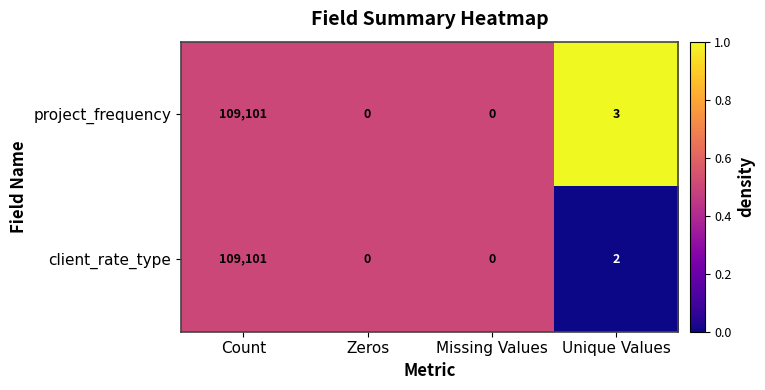

True or false: client_rate_type has a value of -59820 at Zeros.

False